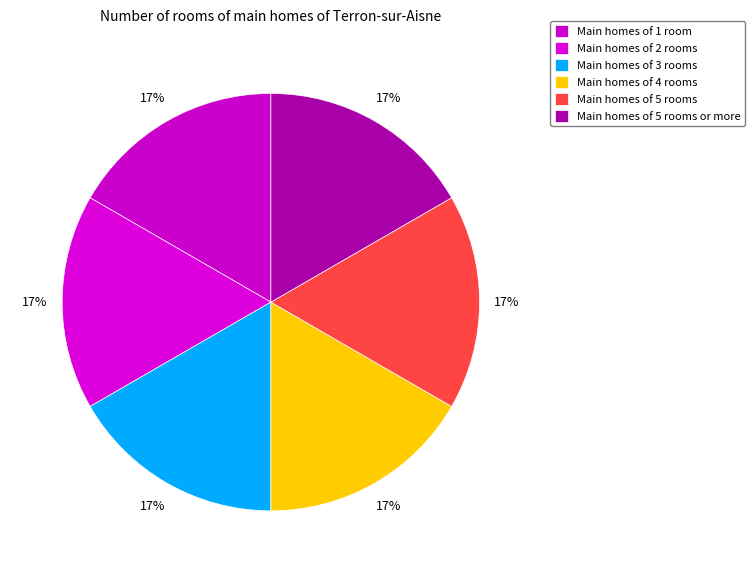

Count the number of slices in the pie.

6